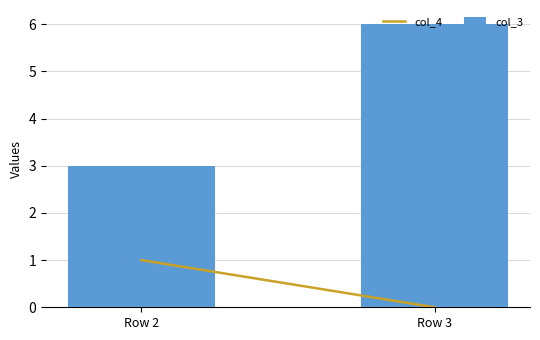

Which has a higher value, Row 2 or Row 3?

Row 3